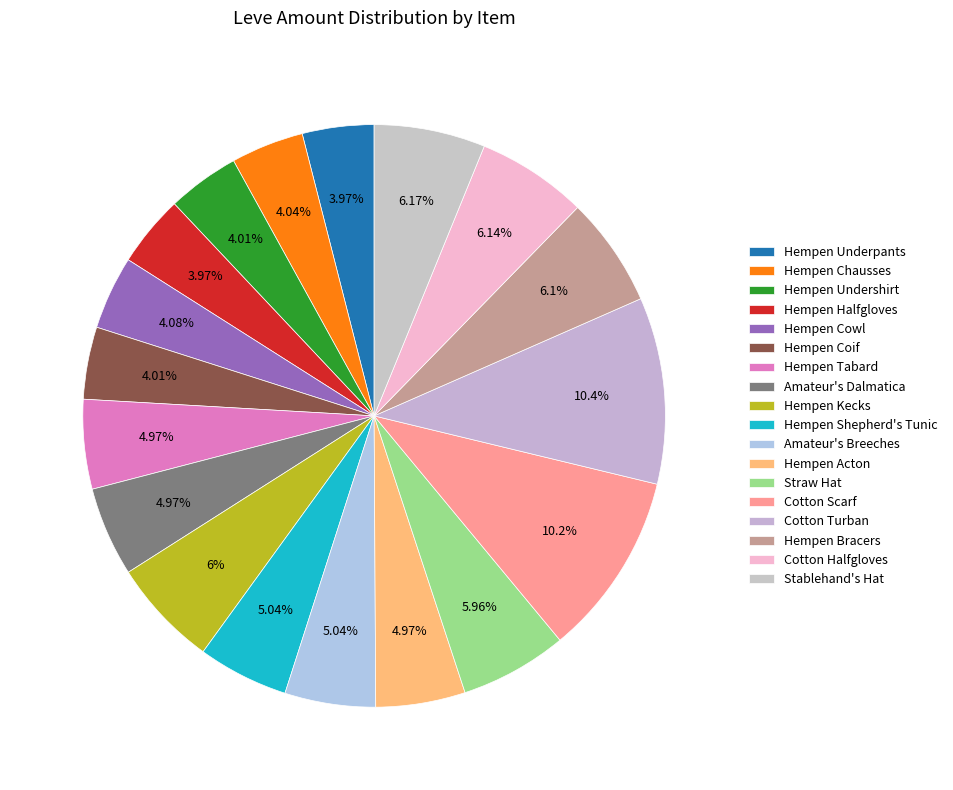

Does any single category account for the majority?

No